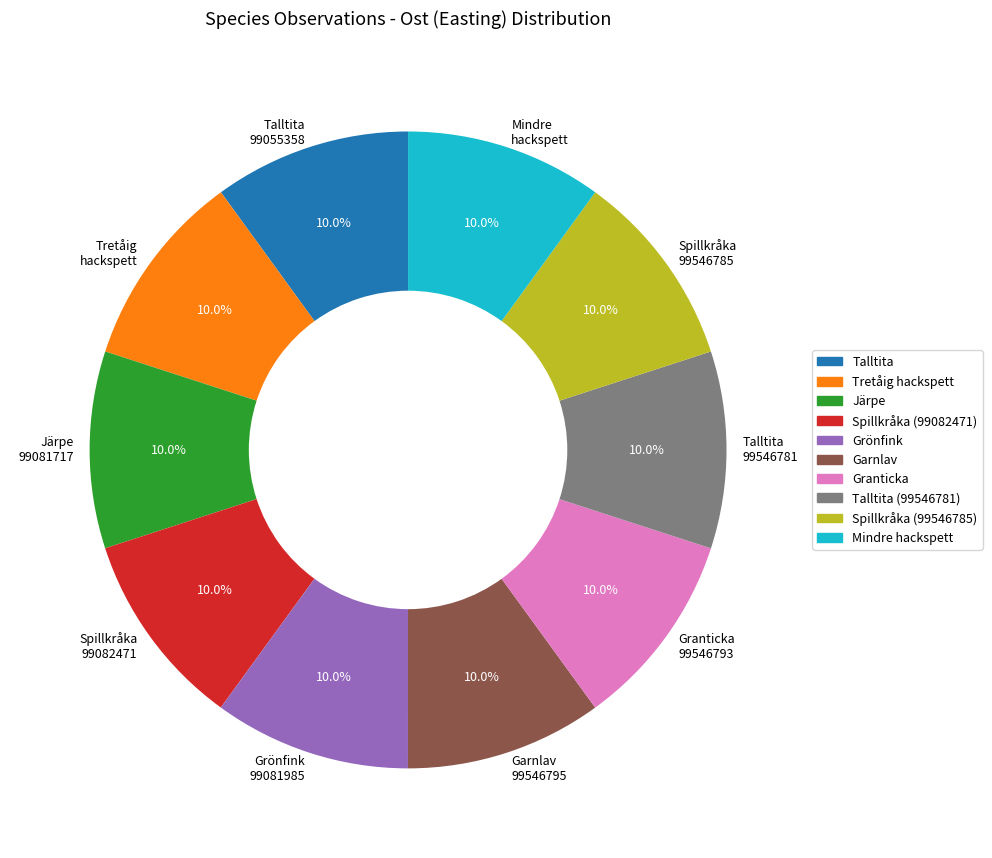

Does Spillkråka 99082471 account for over 50% of the chart?

No